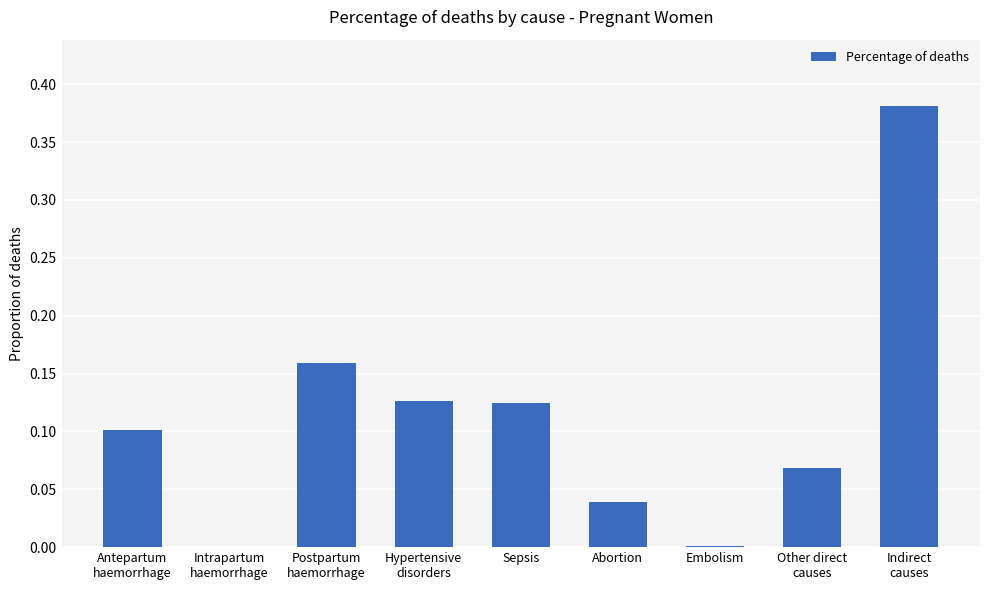

What is the sum of all values?

1.0